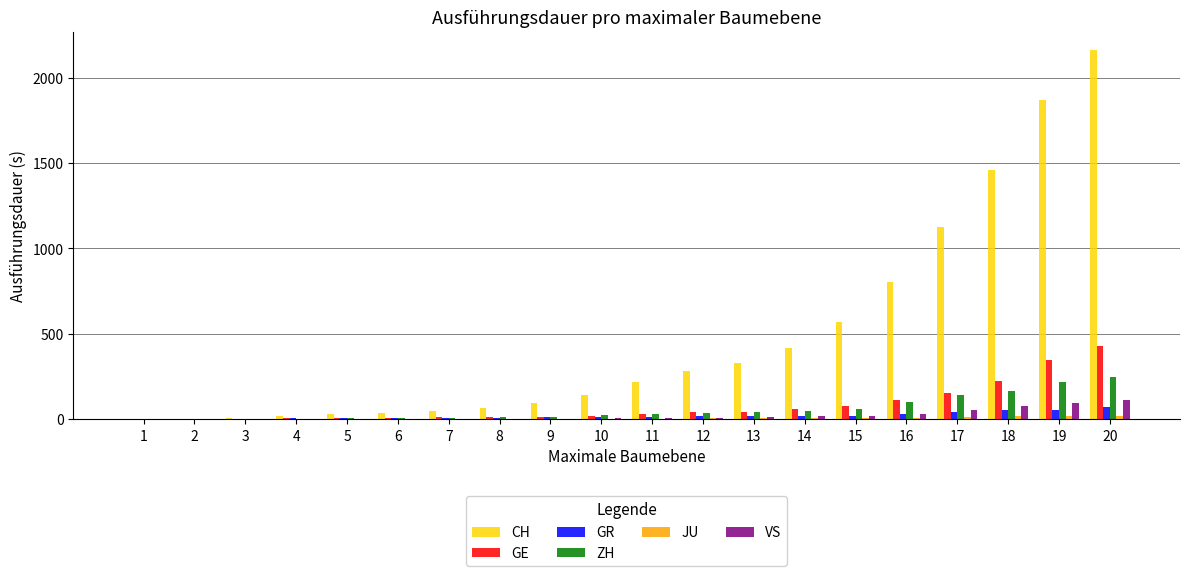

What is the sum of all CH values?

9687